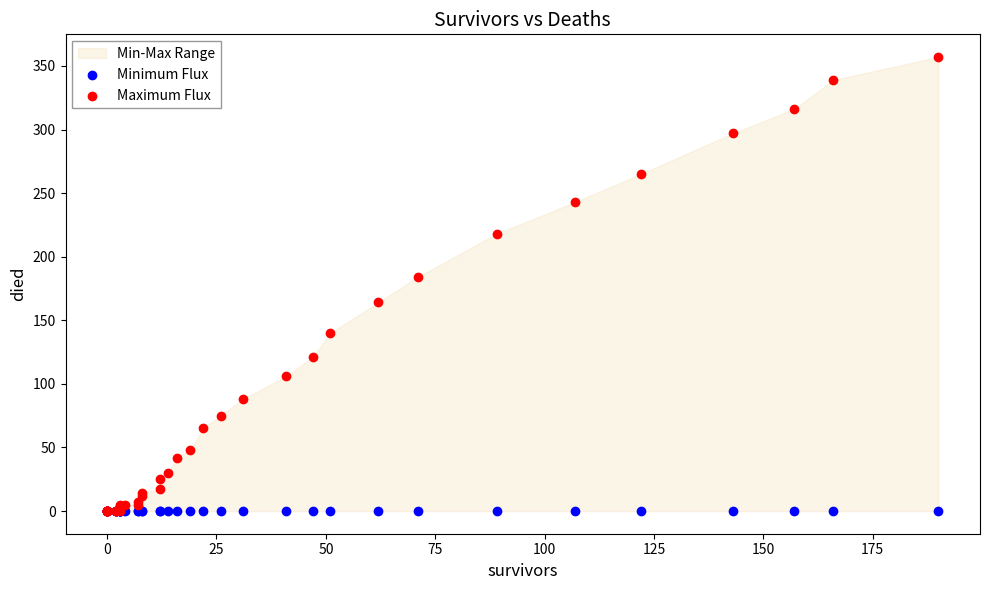

In the Maximum Flux series, what Y value is closest to 178?

184